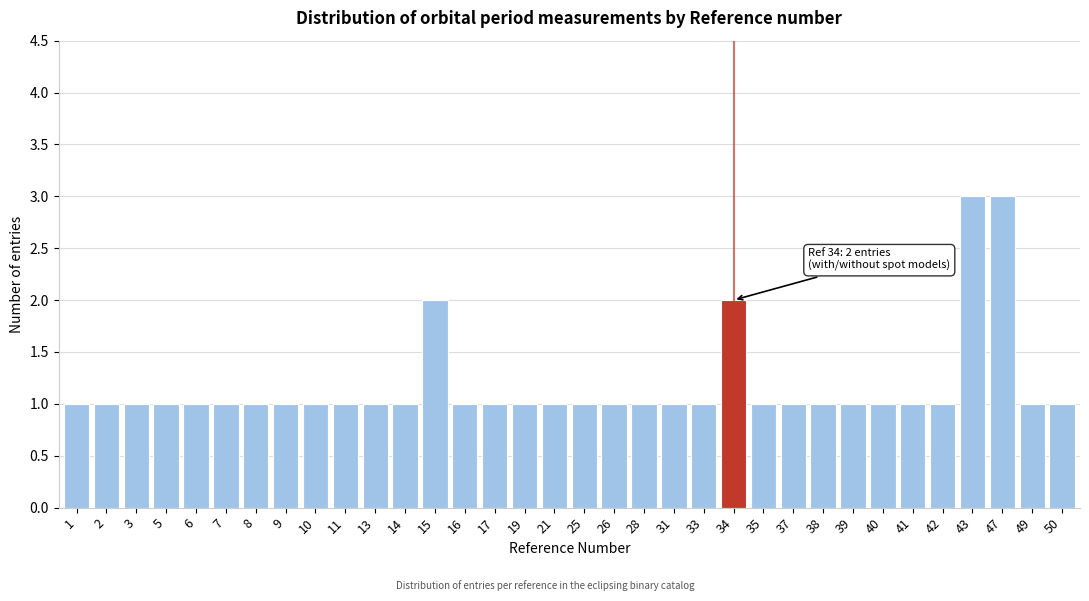

What is the value of the 16th bar from the left?

1